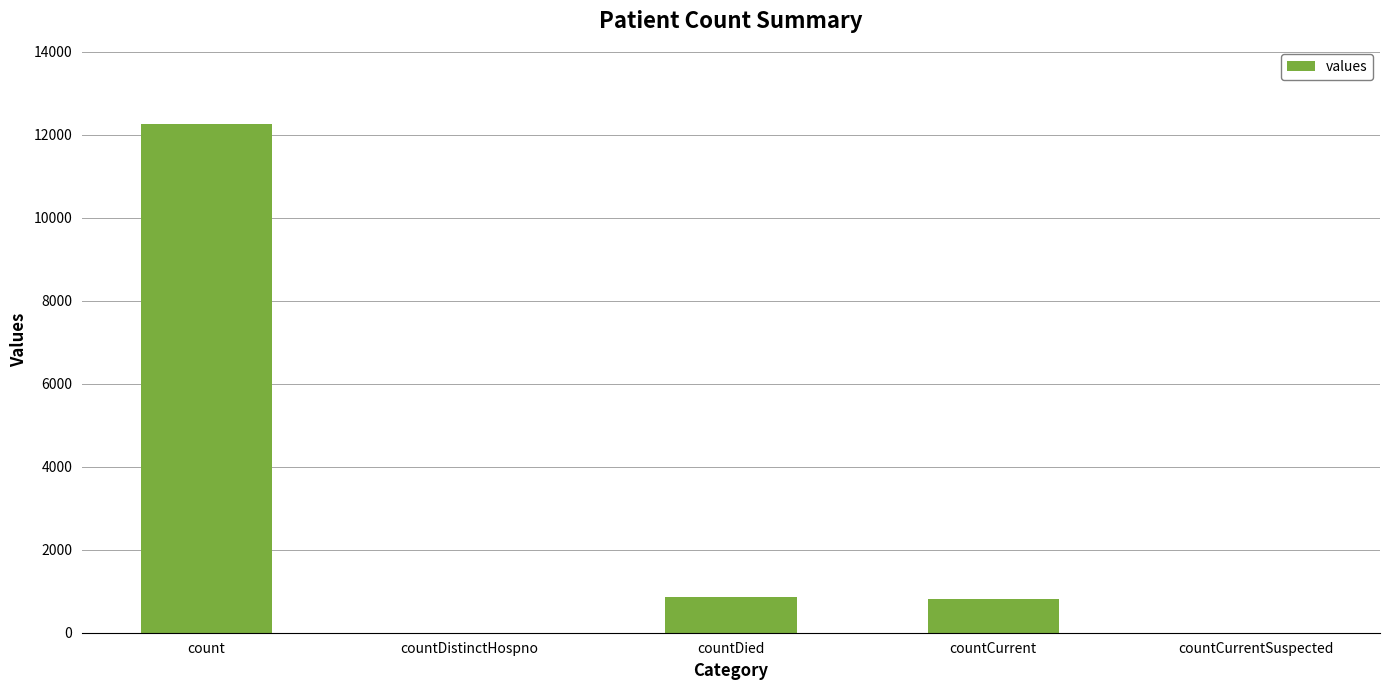

Count the number of categories in the chart.

5